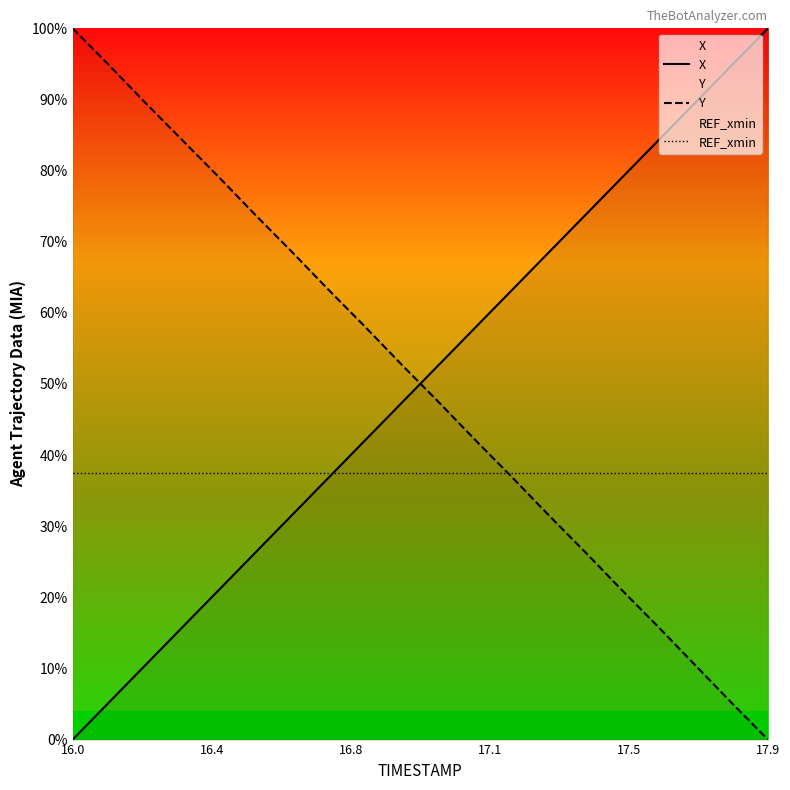

How many data points in Y are above 52?

10